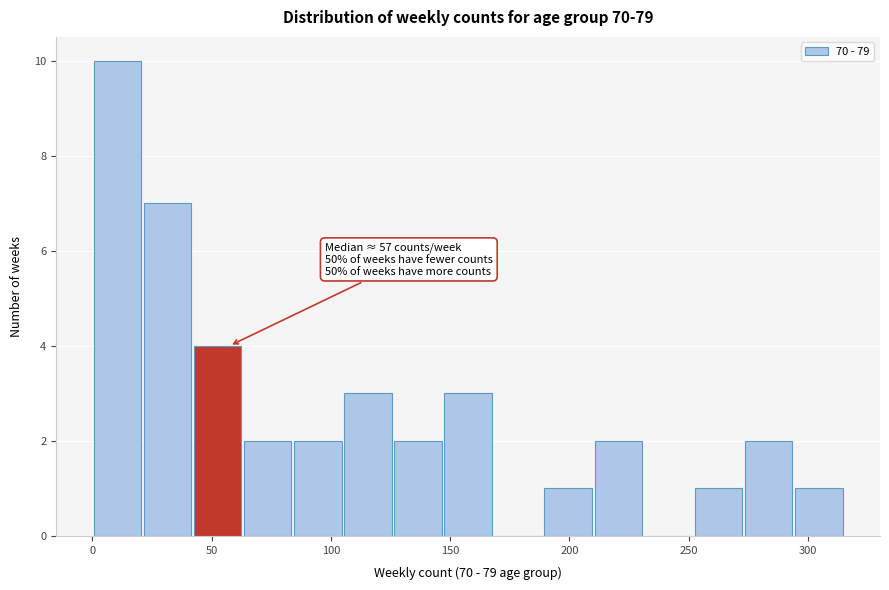

Over which range of the x-axis is the bar tallest?

0 to 21